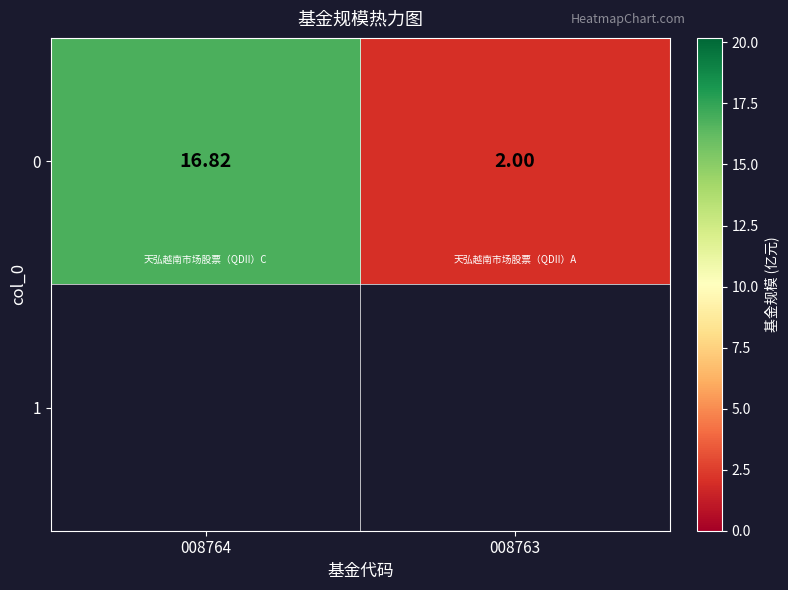

Where is the data nearest to the value 9?

008763